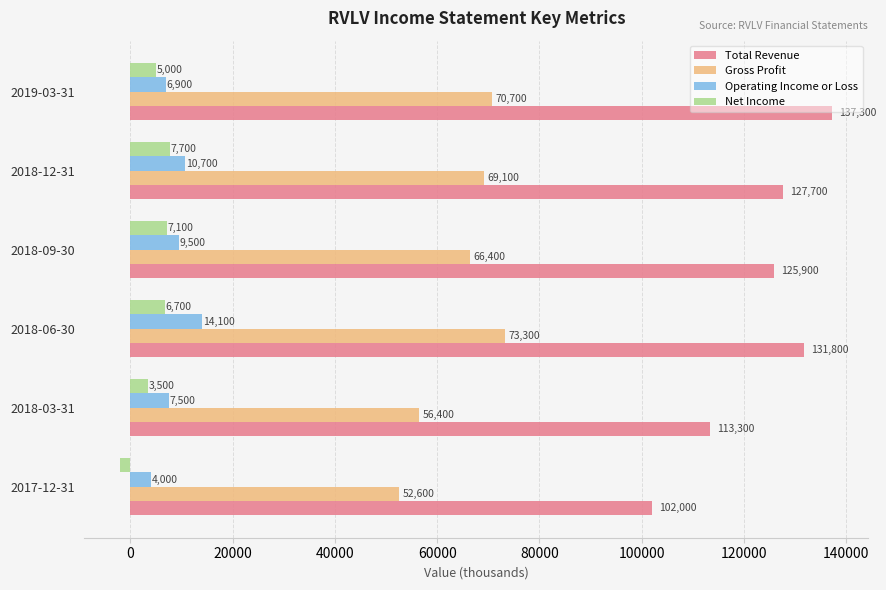

At which label is Gross Profit closest to 62950?

2018-09-30